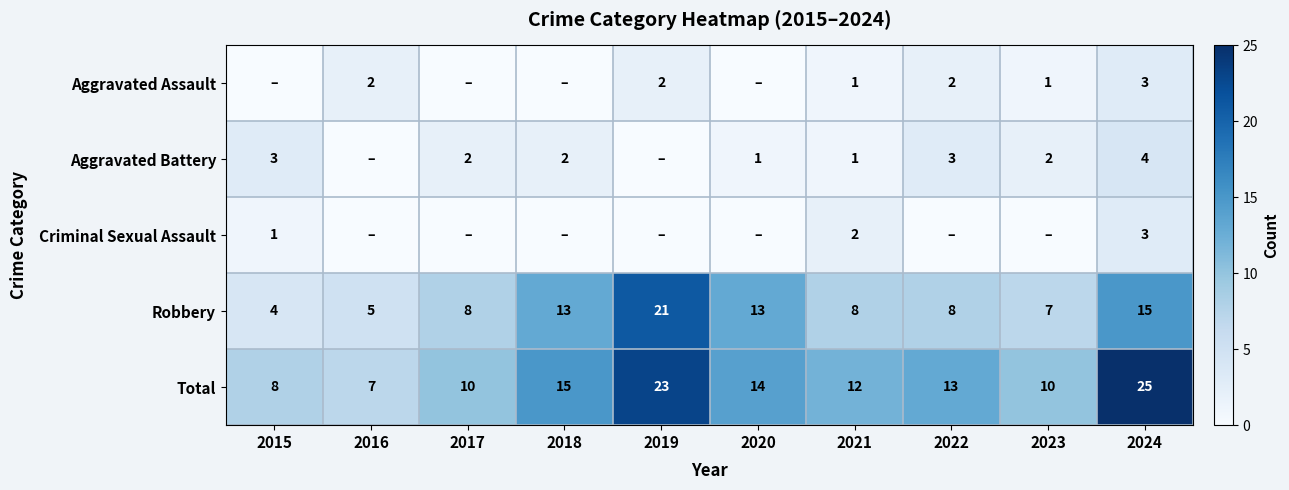

True or false: Criminal Sexual Assault has a value of 1 at 2021.

False